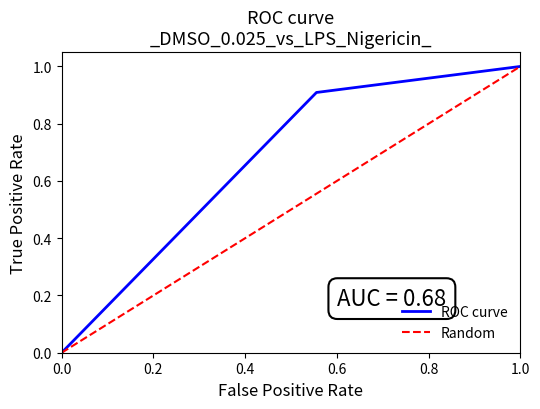

The ROC curve series shows 0.6 at 1.0. True or false?

False